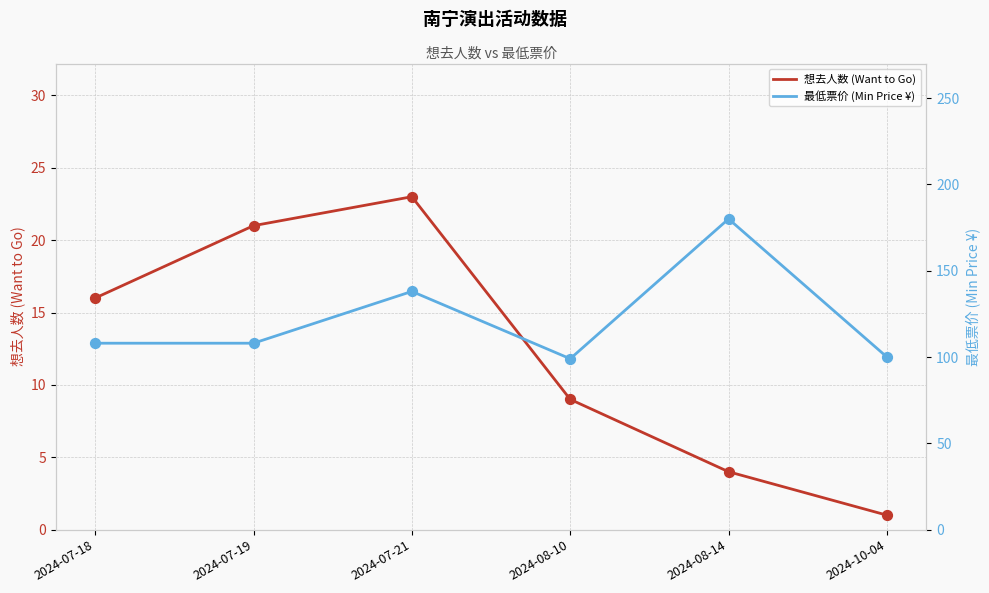

Which series contains the highest Y value?

最低票价 (Min Price ¥)